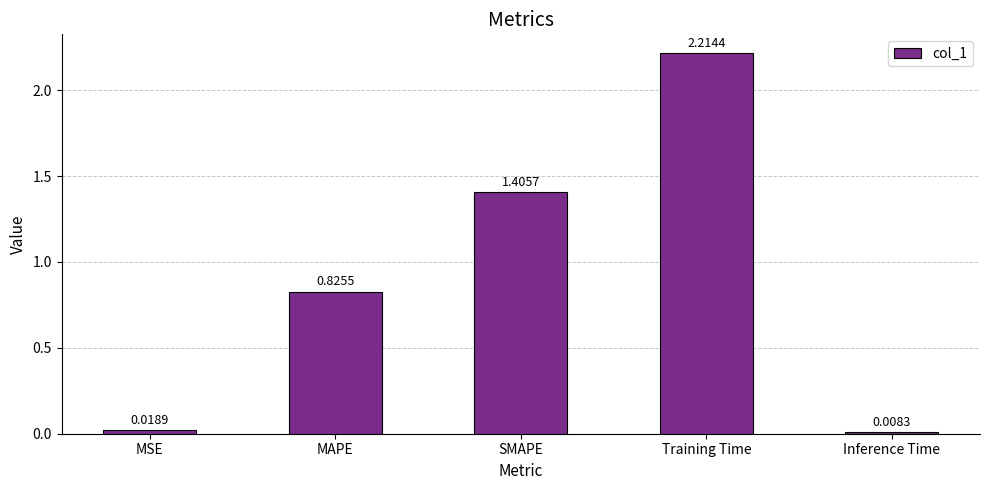

What is the change in value from SMAPE to Training Time?

+0.8